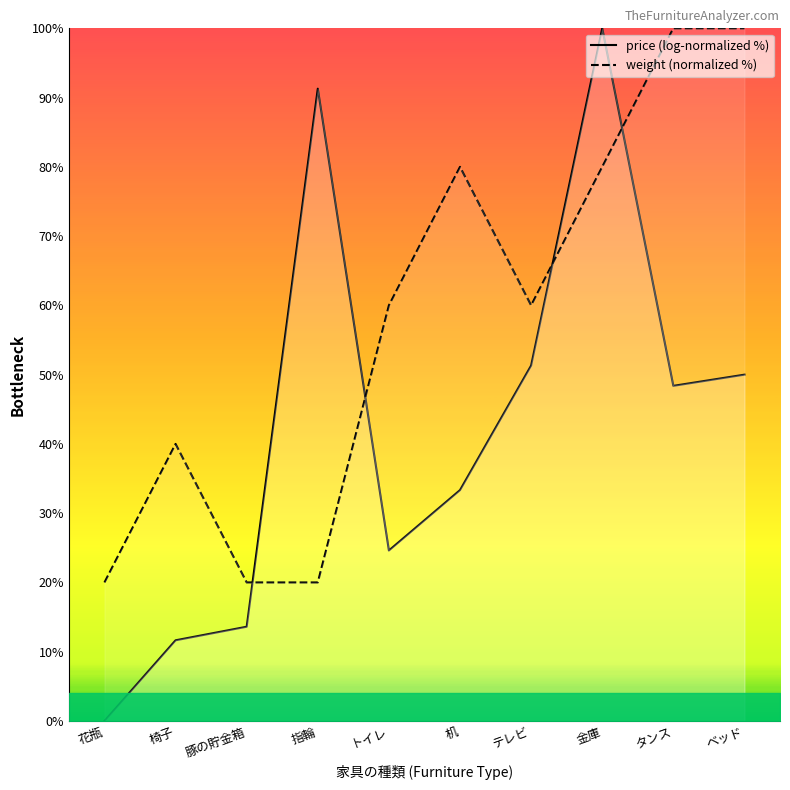

Is the value of weight (normalized %) at テレビ greater than the value of price (log-normalized %) at 机?

Yes